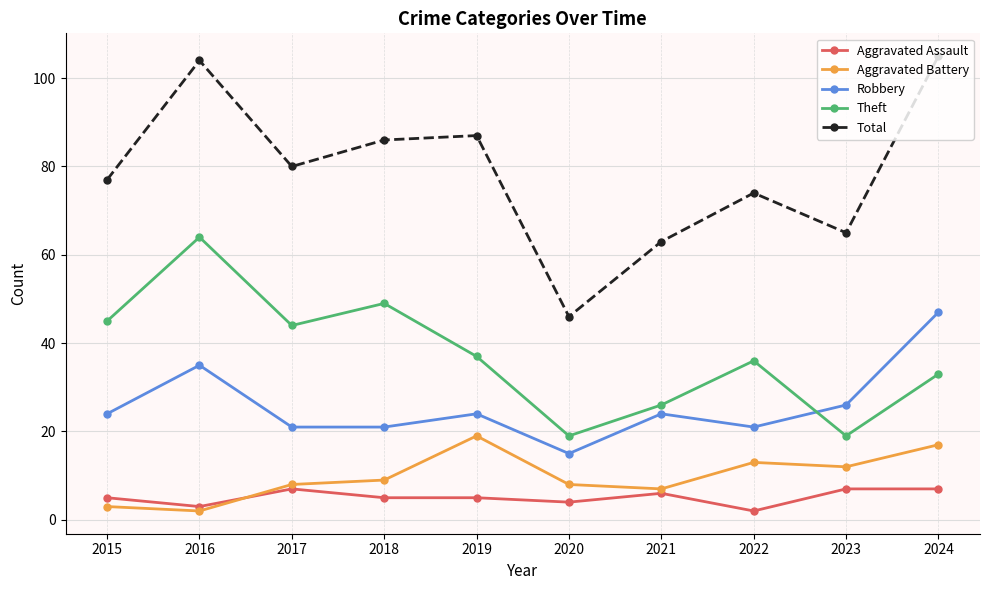

List the series in order of their peak value, highest first.

Total, Theft, Robbery, Aggravated Battery, Aggravated Assault